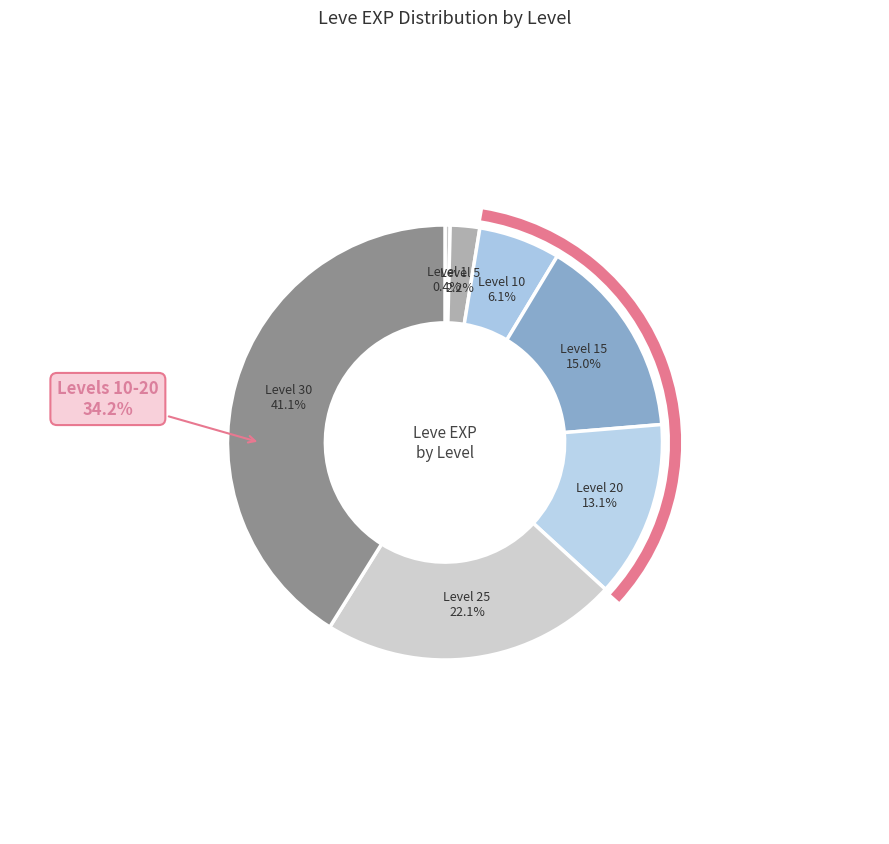

What percentage is the Level 20 slice, to the nearest percent?

13%